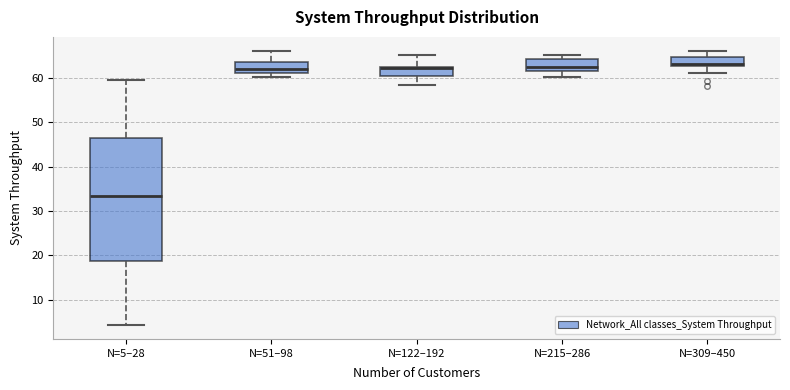

Reading left to right, read every box against the y-axis: the position of its median line, the range the box covers, and the ends of its whiskers. The values are not printed on the chart, so give them approximately, as read against the axis.

N=5–28: median 33, box 19 to 46, whiskers 4 to 60
N=51–98: median 62, box 61 to 64, whiskers 60 to 66
N=122–192: median 62 (just below the box's upper edge), box 60 to 62, whiskers 58 to 65
N=215–286: median 63, box 62 to 64, whiskers 60 to 65
N=309–450: median 63 (just above the box's lower edge), box 63 to 65, whiskers 61 to 66